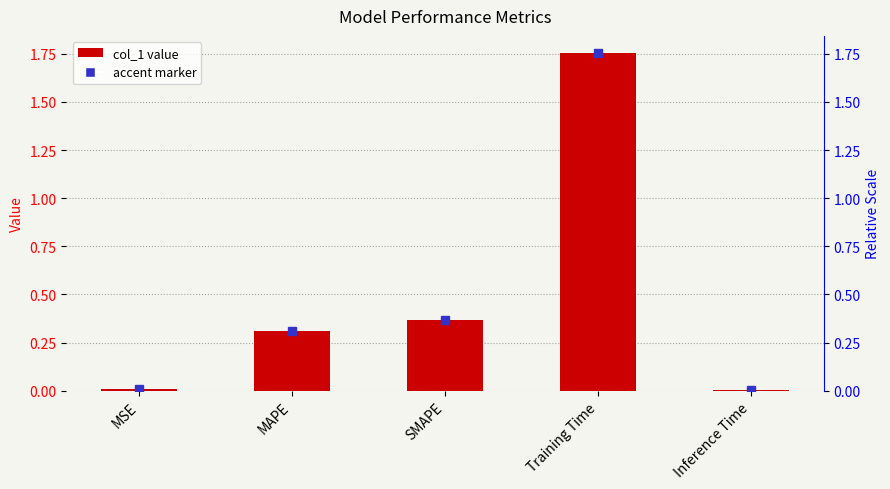

Reading left to right, list all the values displayed in this chart.

0.0	0.3	0.4	1.8	0.0